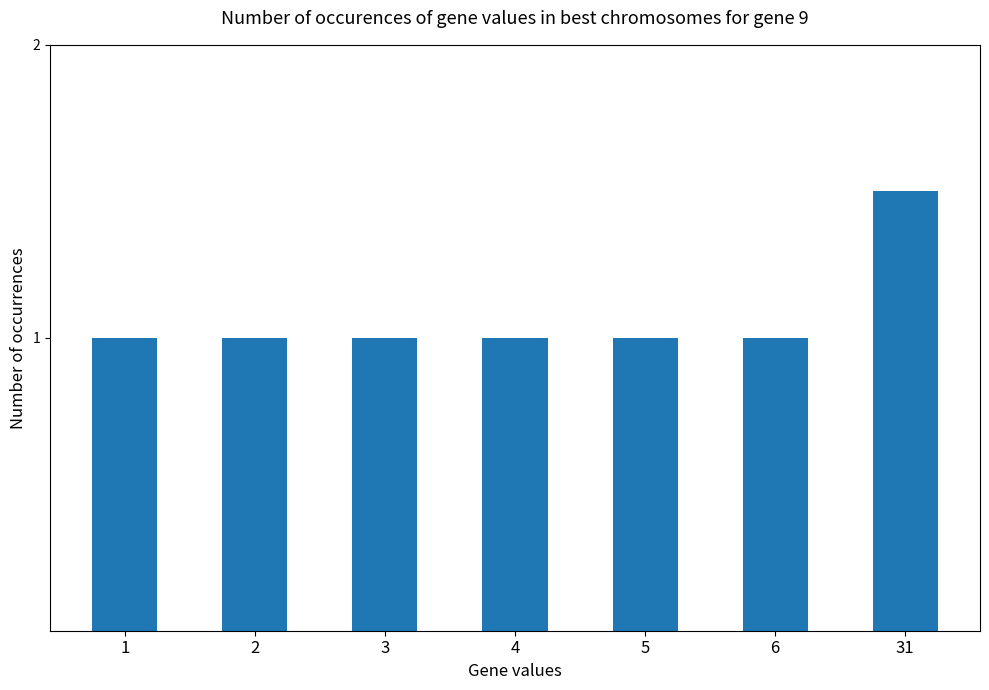

Approximately how many times larger is the value at 3 compared to 5?

1.0